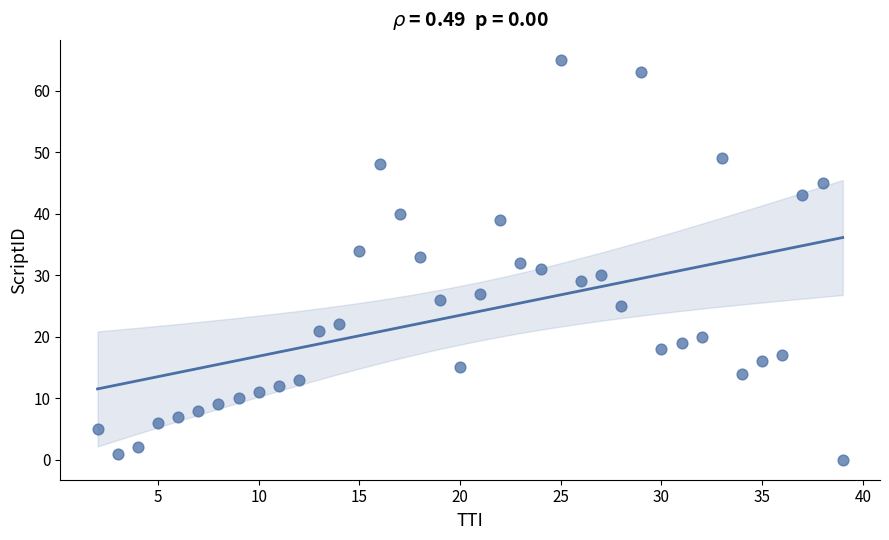

What is the range of Y values (max minus min)?

65